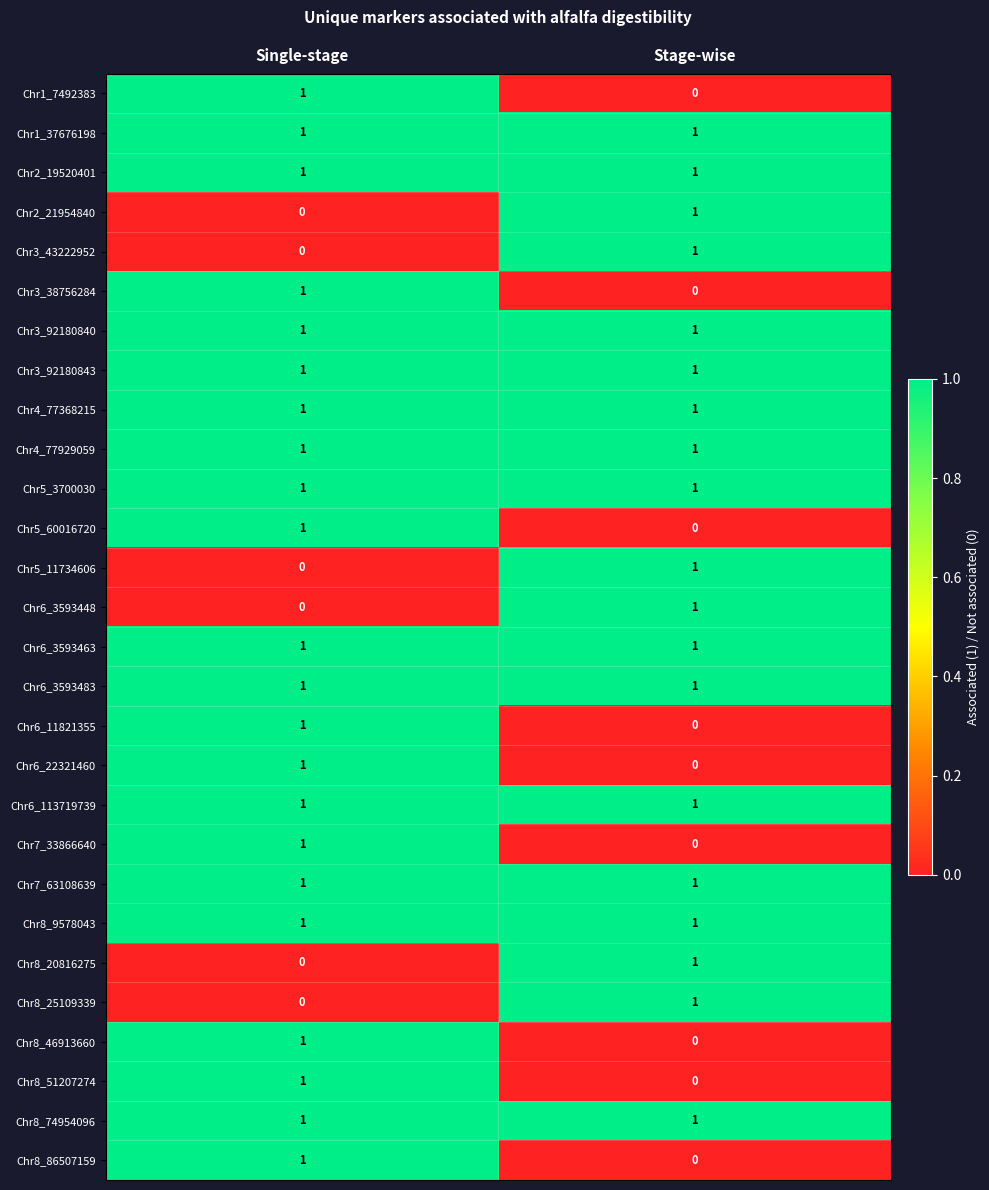

The Chr5_3700030 series shows 1 at Single-stage. True or false?

True